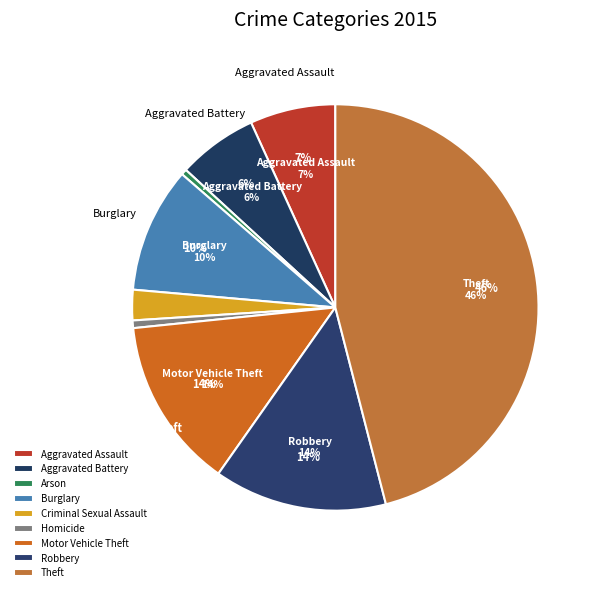

Which slice is the largest?

Theft